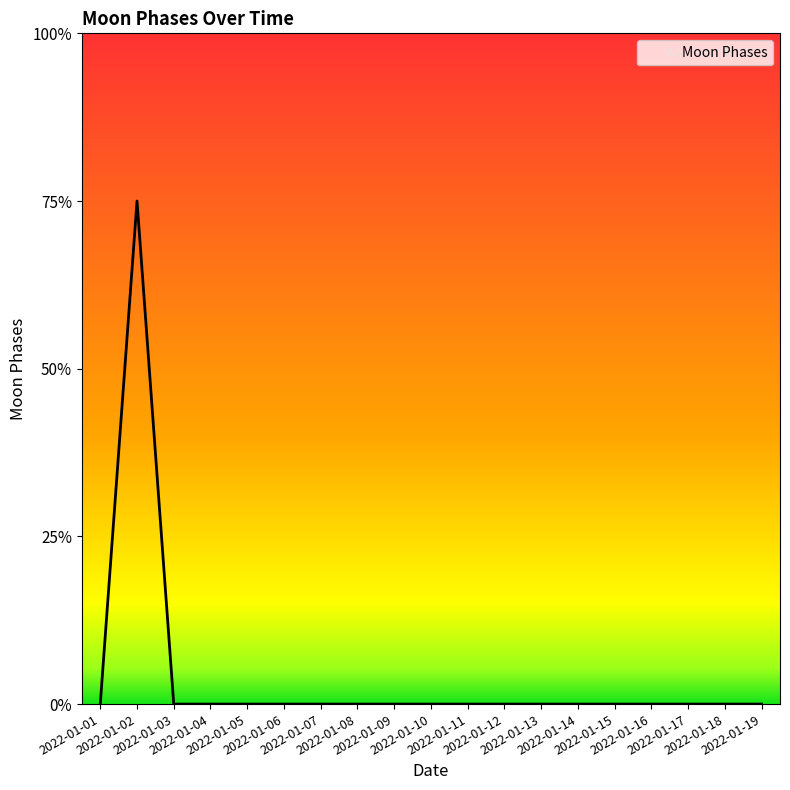

Is this an area chart (filled region under the line)?

Yes